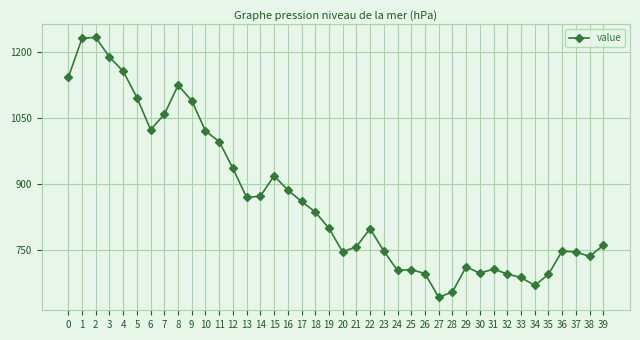

True or false: the data shows 688 at 33.

True